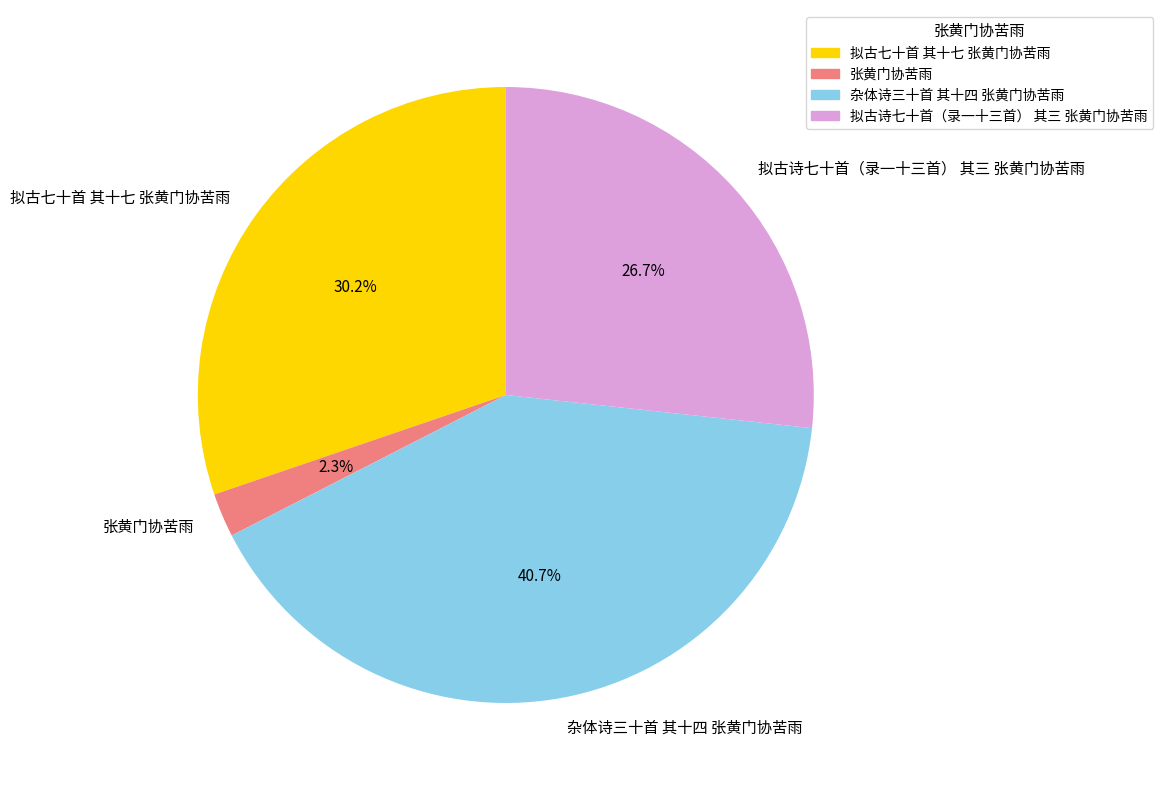

Which has a higher value, 张黄门协苦雨 or 拟古诗七十首（录一十三首） 其三 张黄门协苦雨?

拟古诗七十首（录一十三首） 其三 张黄门协苦雨